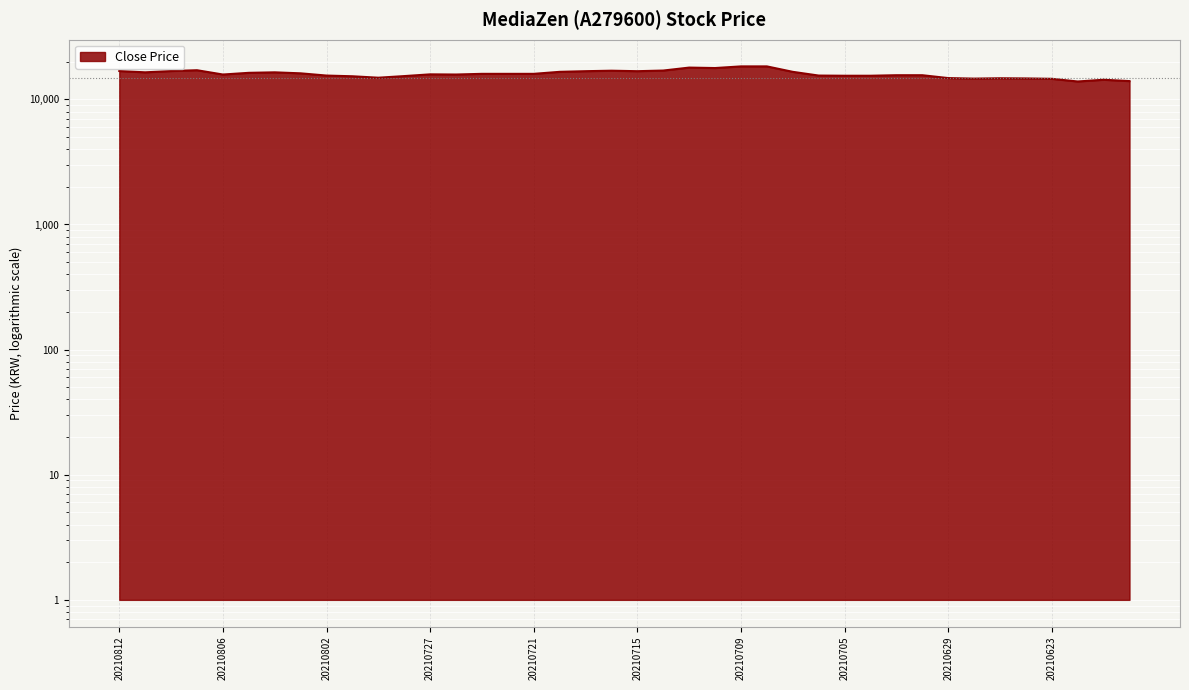

What is the change in value from 20210809 to 20210705?

-1650